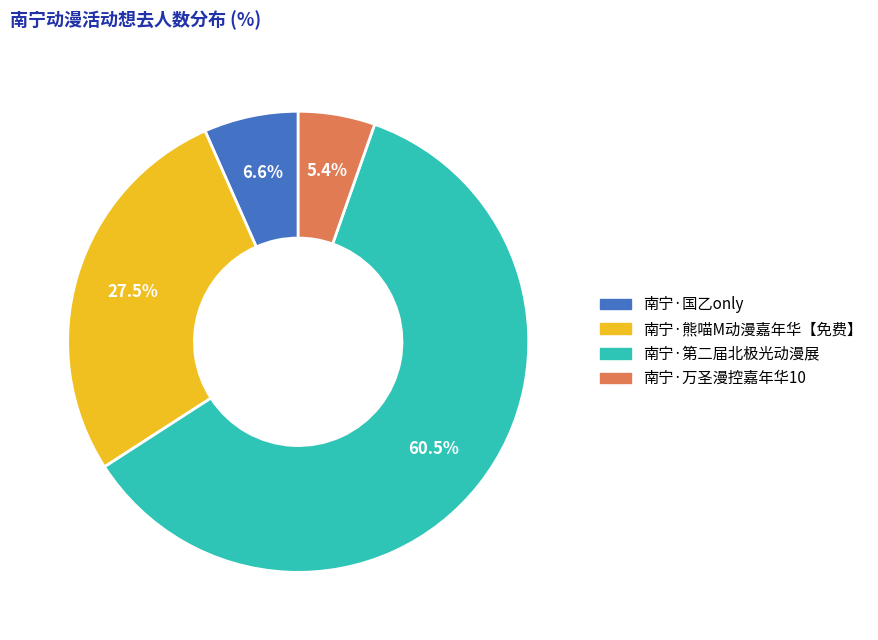

Combined, do 南宁·第二届北极光动漫展 and 南宁·熊喵M动漫嘉年华【免费】 account for over 50%?

Yes